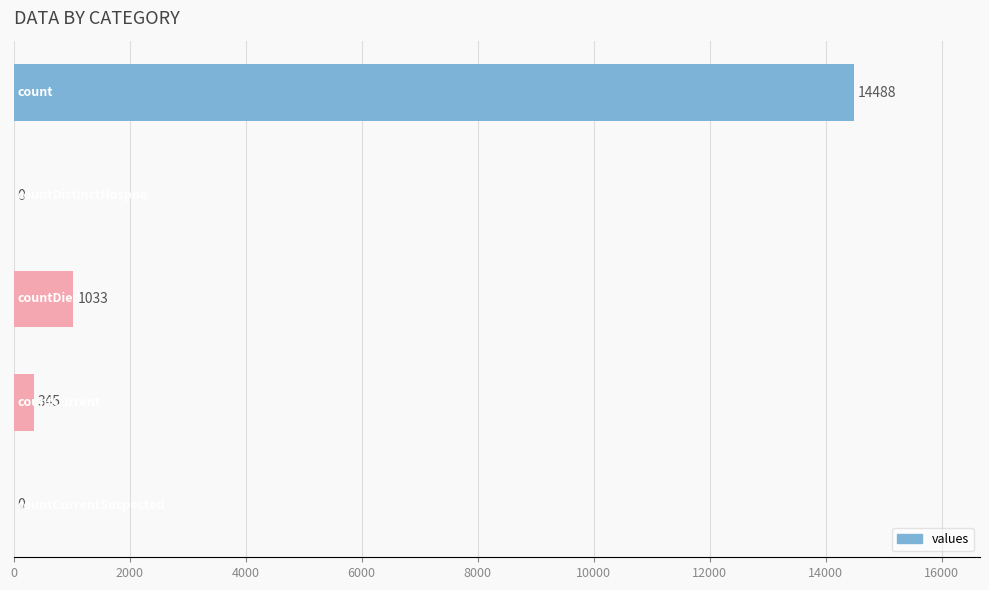

What is the average value?

3173